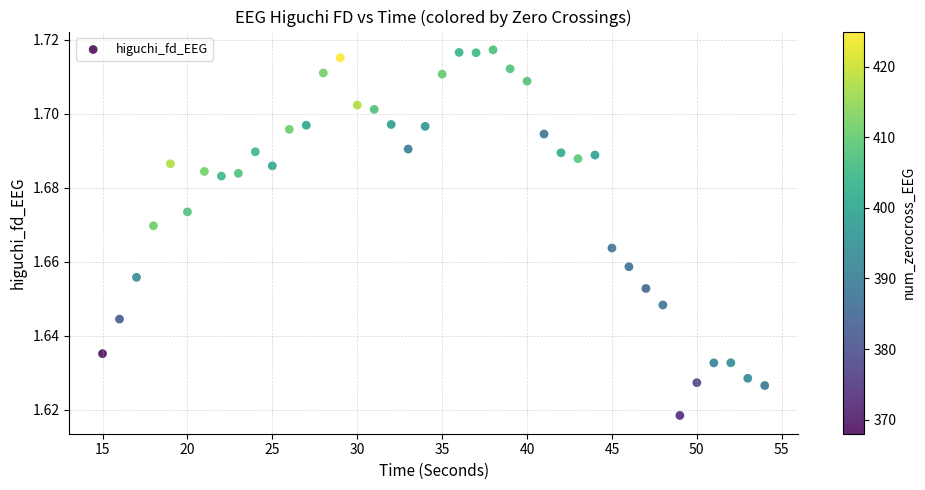

What is the range of X values (max minus min)?

39.0